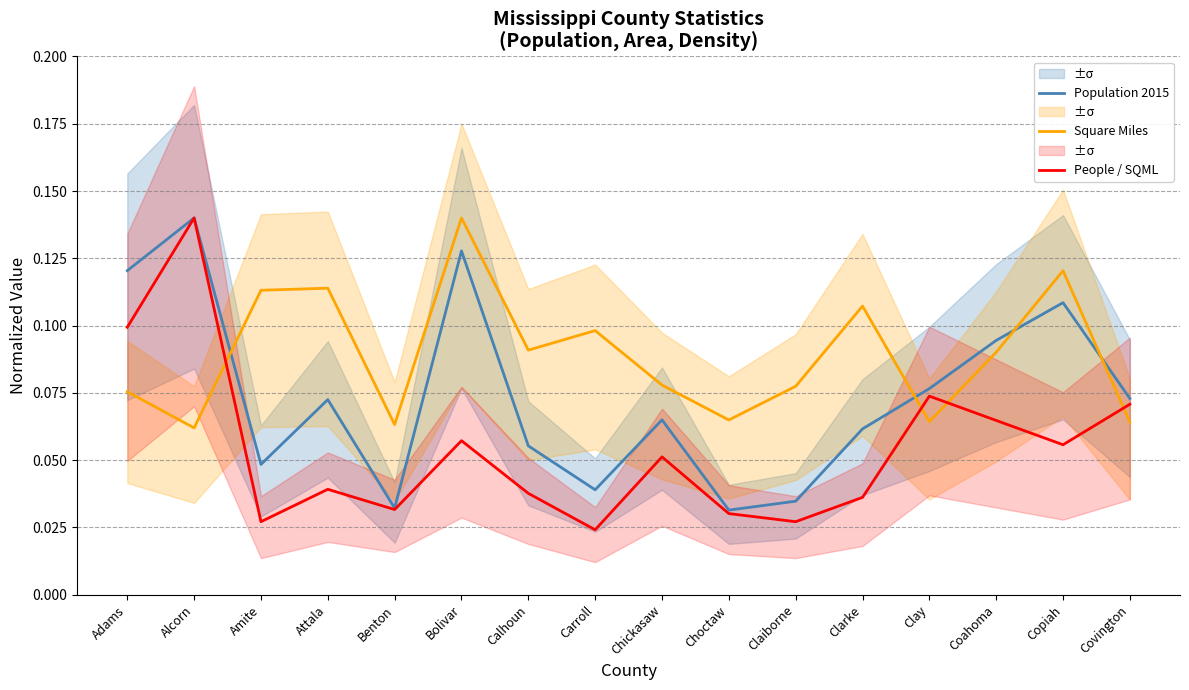

Which series changed the most between Alcorn and Amite?

People / SQML